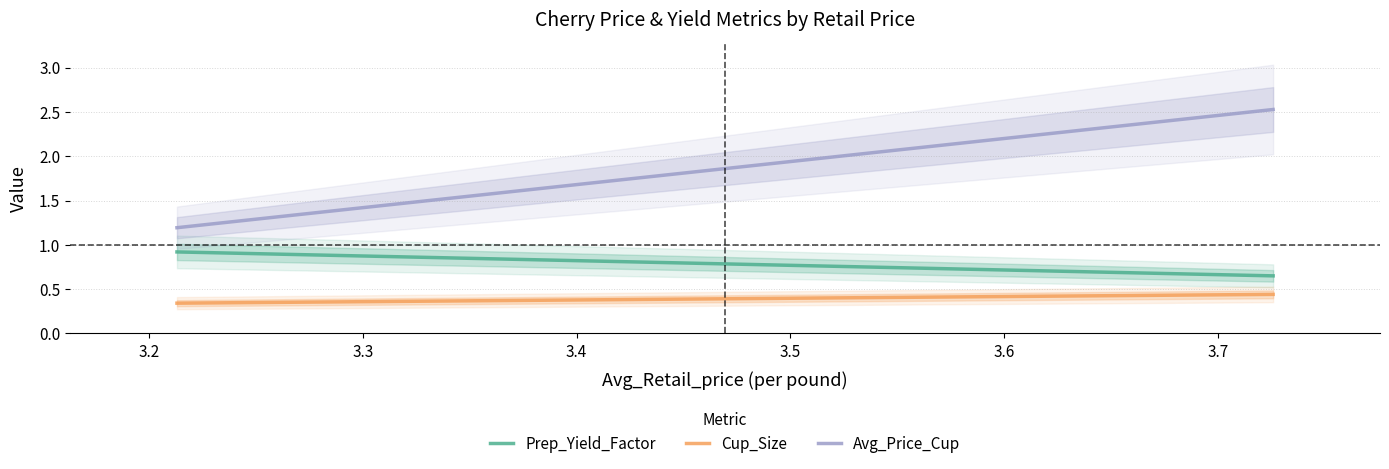

What is the total value across all series at 3.7259182628?

3.6